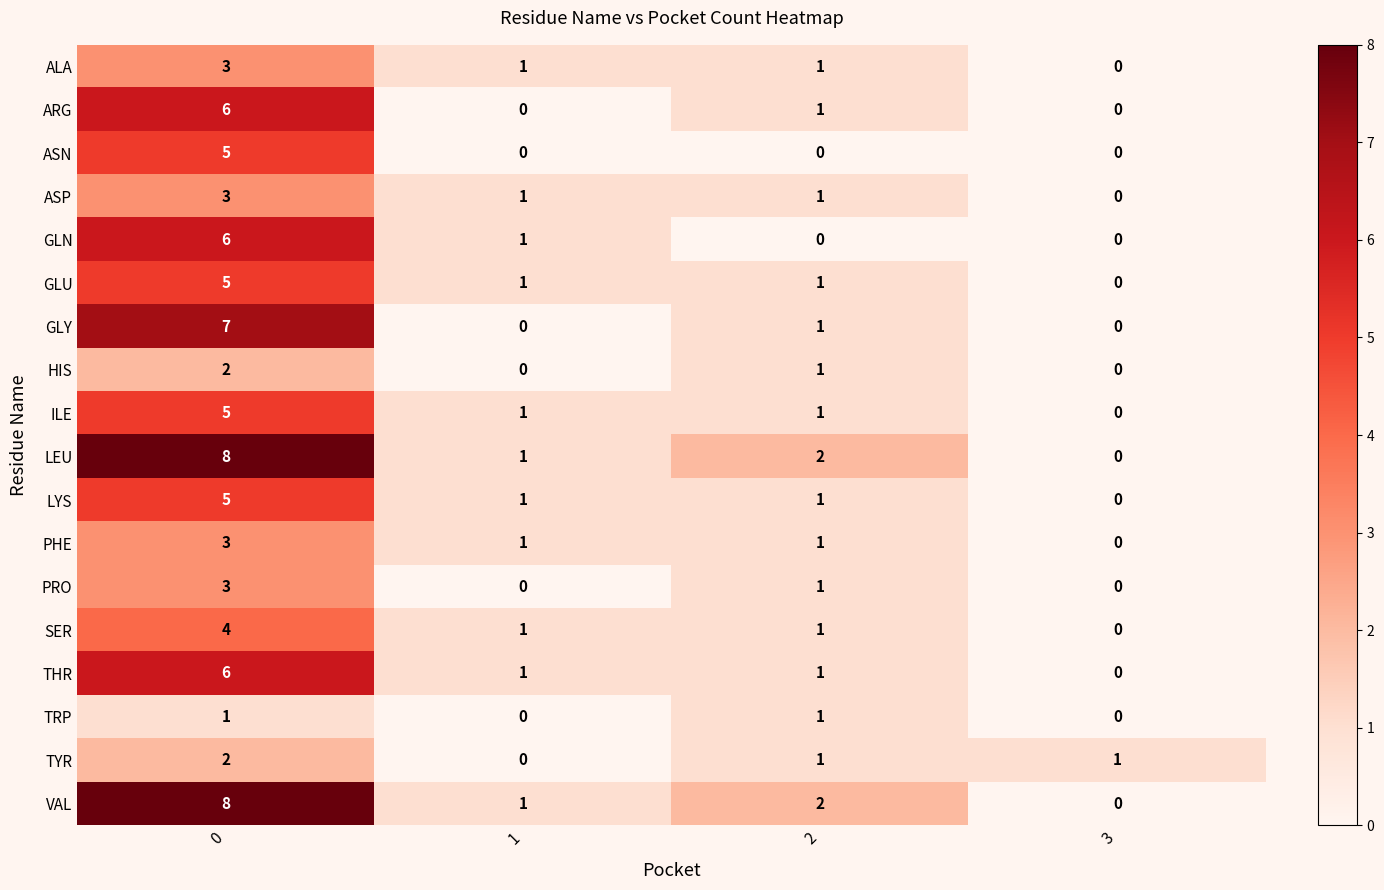

How many GLU values are between 1 and 5?

3